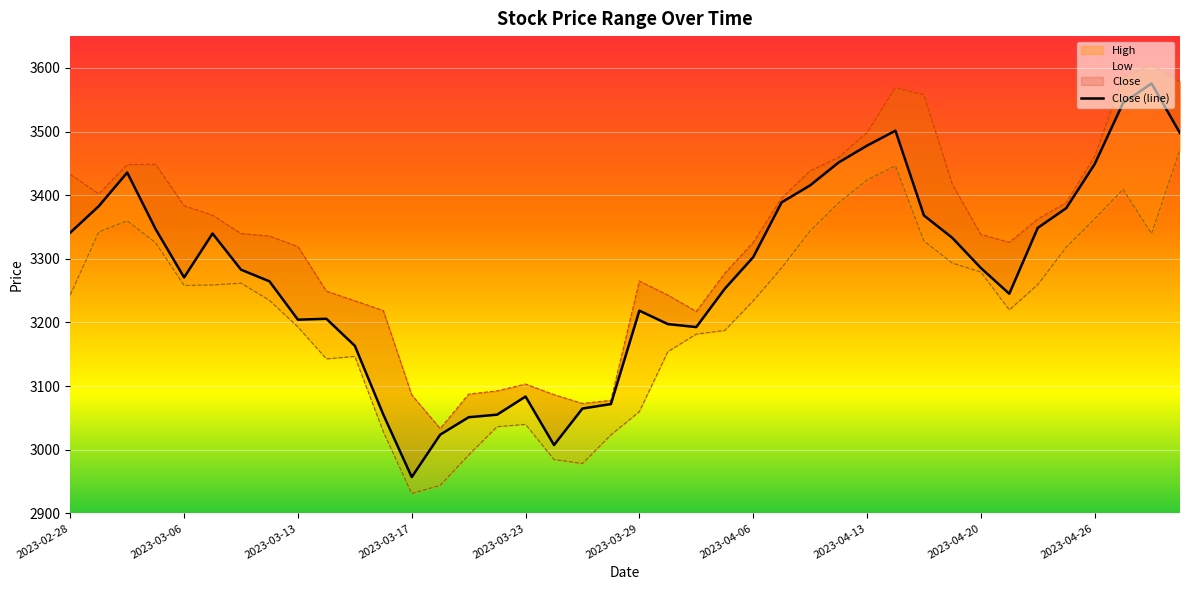

What value does the Close series have at 2023-03-03?

3346.6